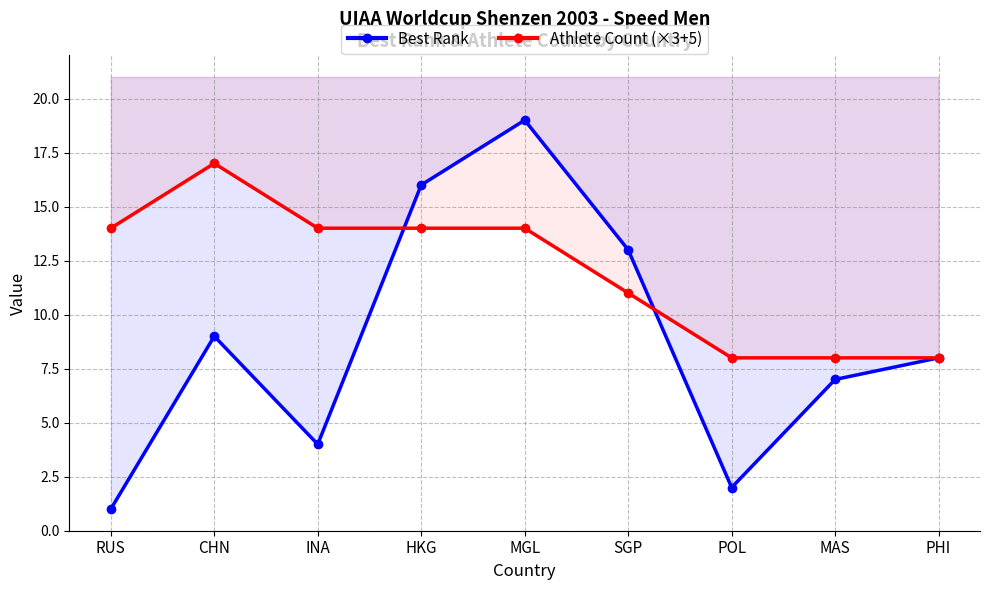

Is it true that Athlete Count (×3+5) equals 19 at HKG?

False